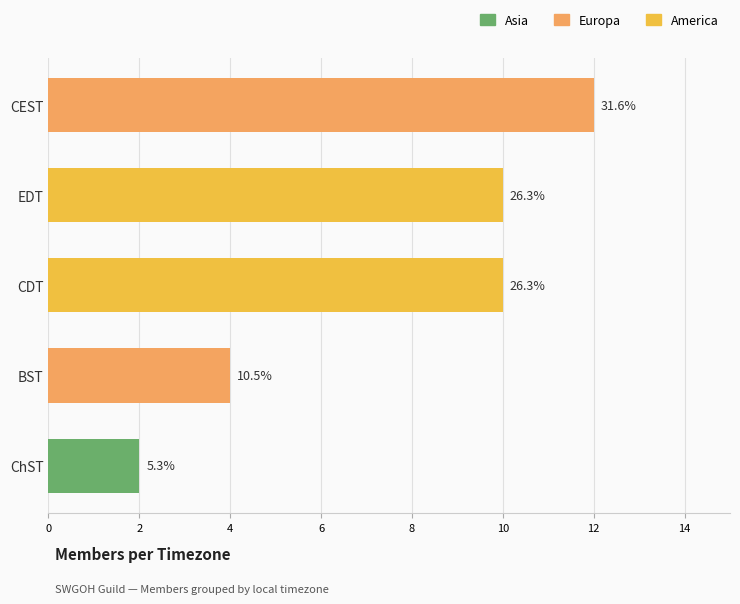

Rank the categories by value from highest to lowest.

CEST, EDT, CDT, BST, ChST